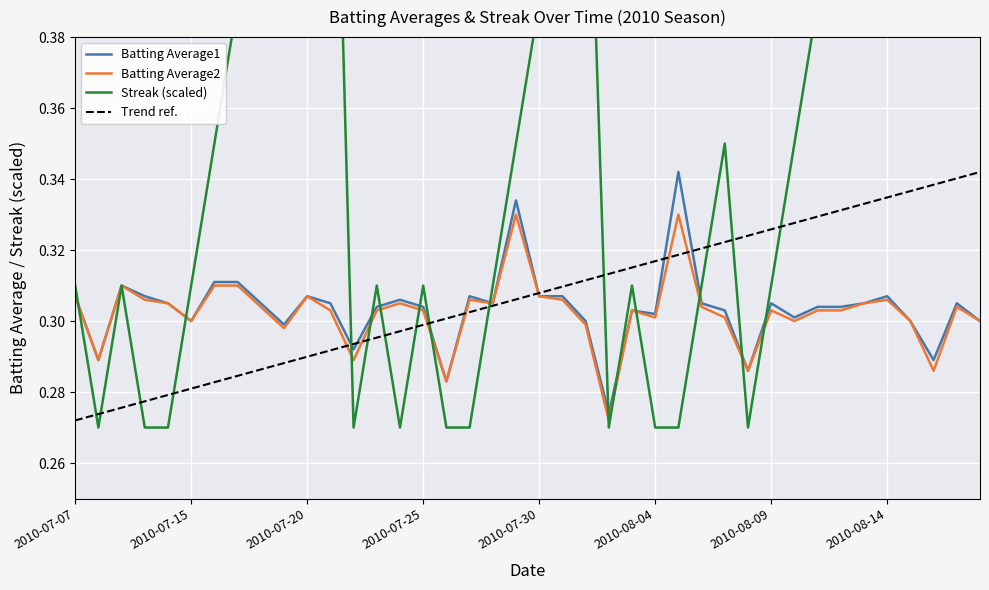

What is the difference between the maximum and second lowest values in the Streak (scaled) series?

0.4